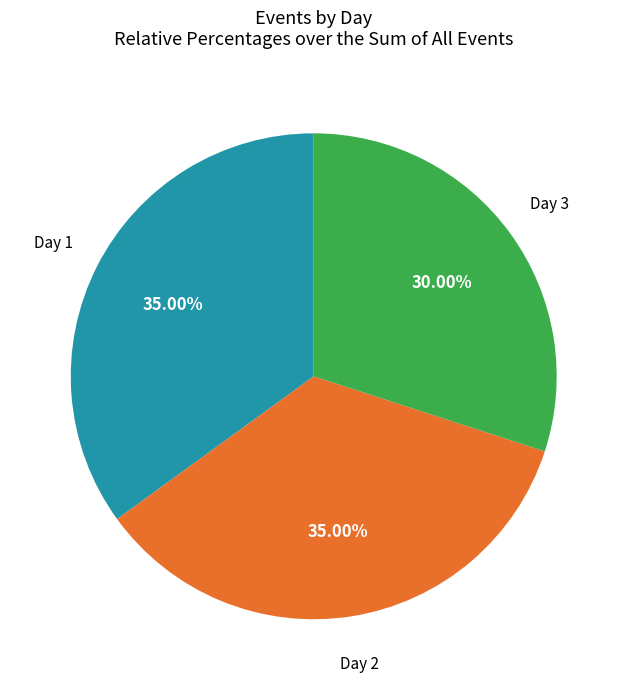

Is there any slice that represents more than half of the pie?

No